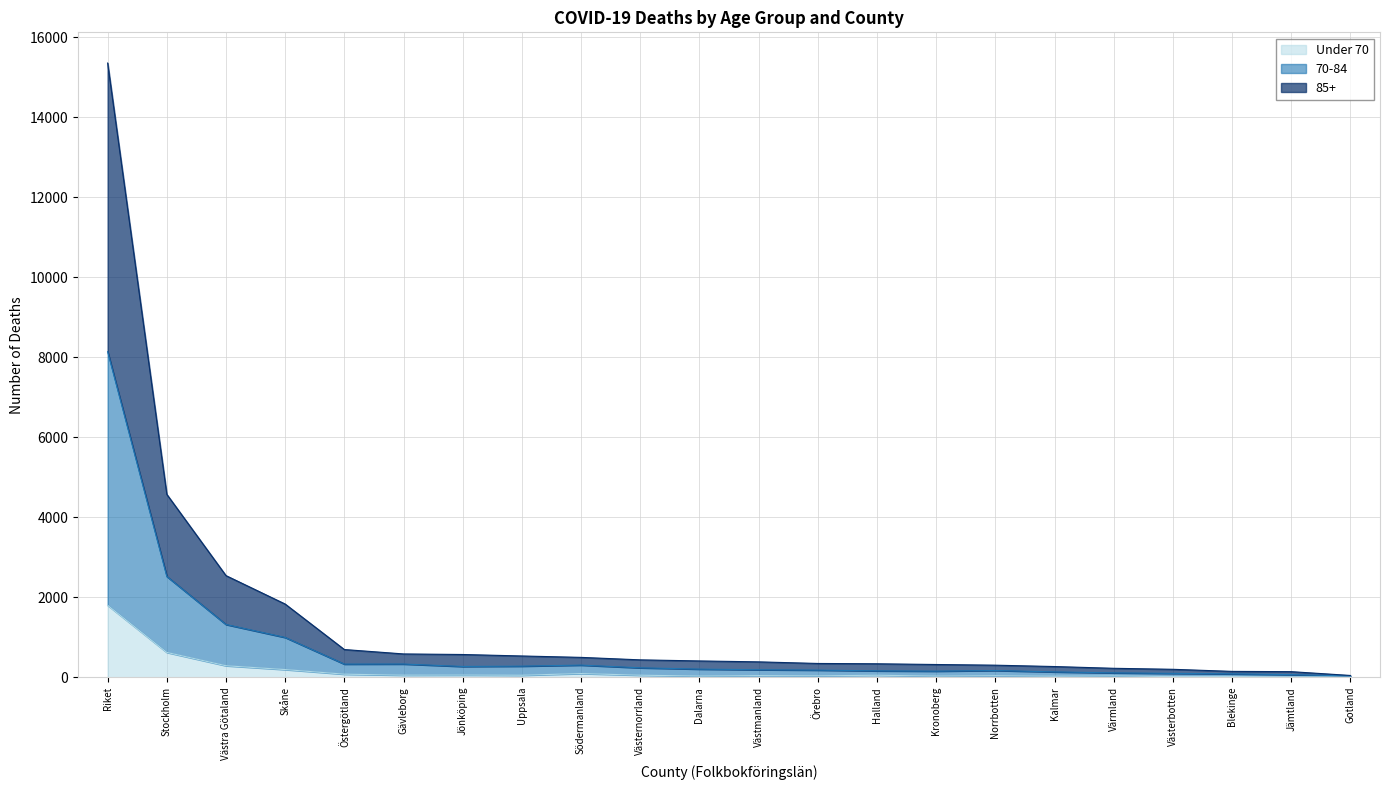

Is it true that 70-84 equals 32 at Kronoberg?

False